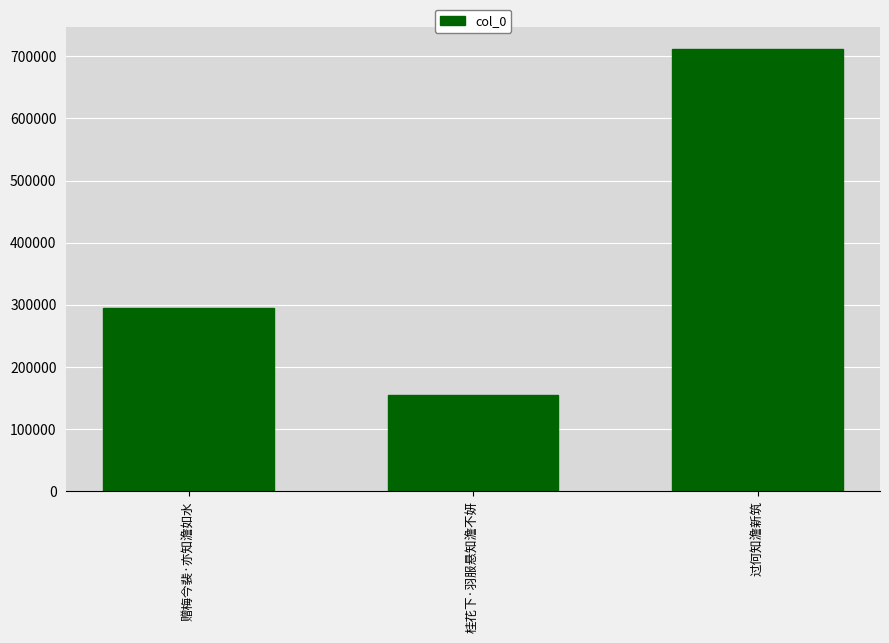

Reading left to right, list all the values displayed in this chart.

赠梅今裴·亦知澹如水=294266	桂花下·羽服悬知澹不妍=154276	过何知澹新筑=711622